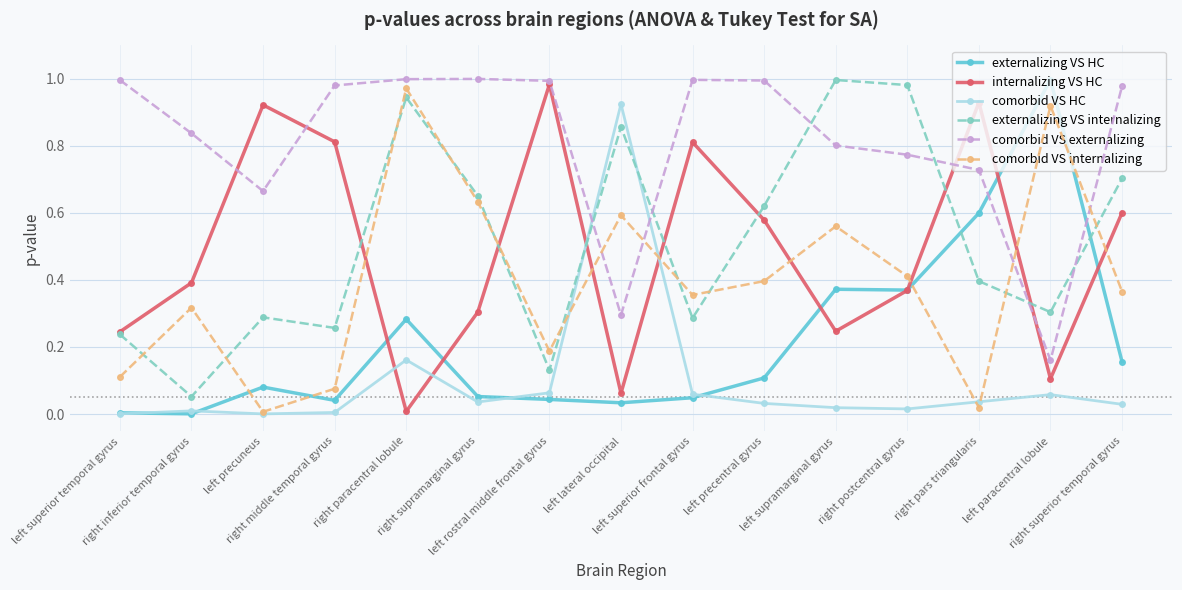

The value of comorbid VS HC at left precentral gyrus is 0.1. True or false?

False